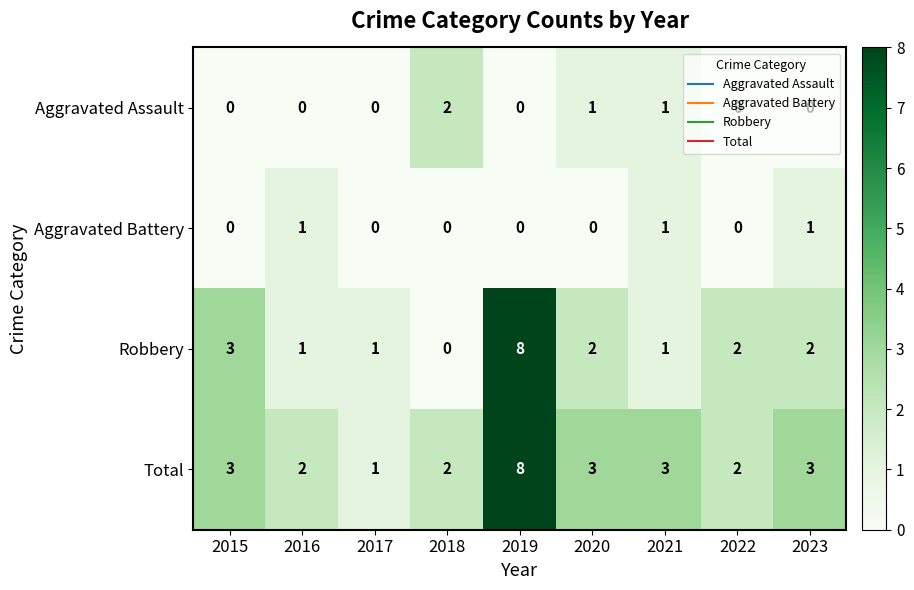

Which series has the largest total across all categories?

Total